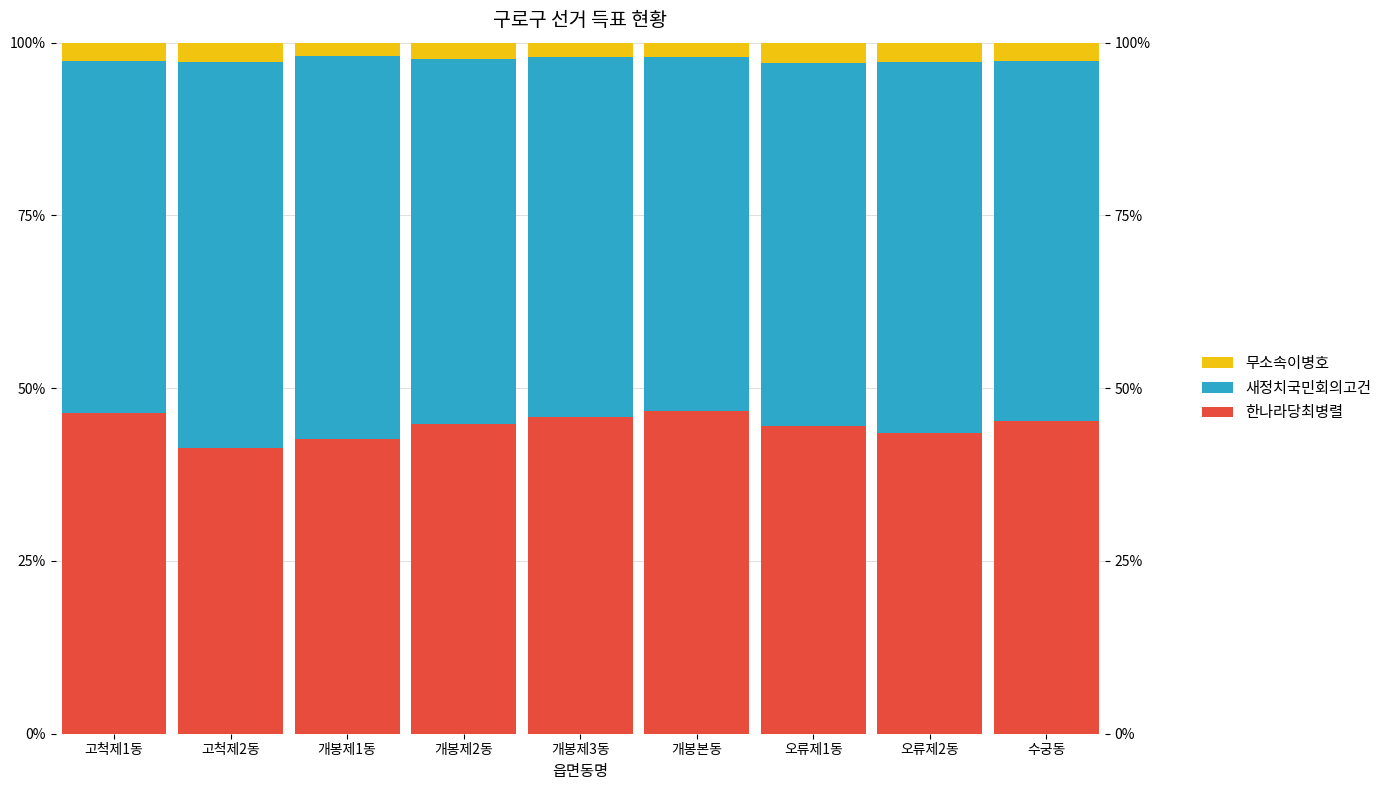

What is the minimum value for 새정치국민회의고건?

0.5